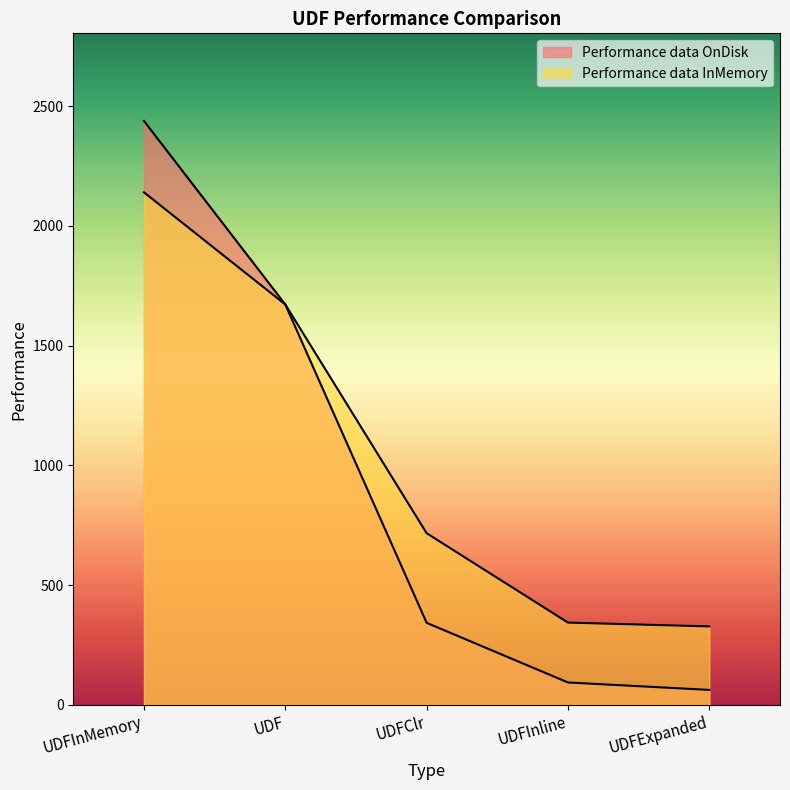

What is the label of the 4th point from the left?

UDFInline